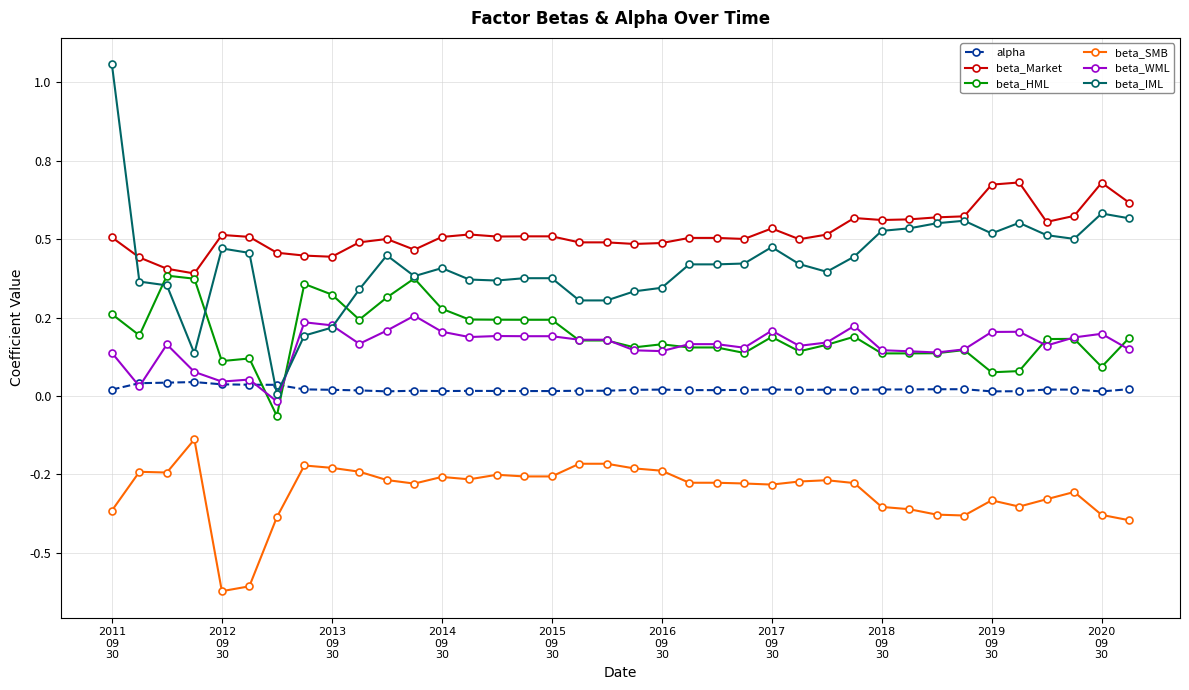

What is the minimum value shown in the chart?

-0.6